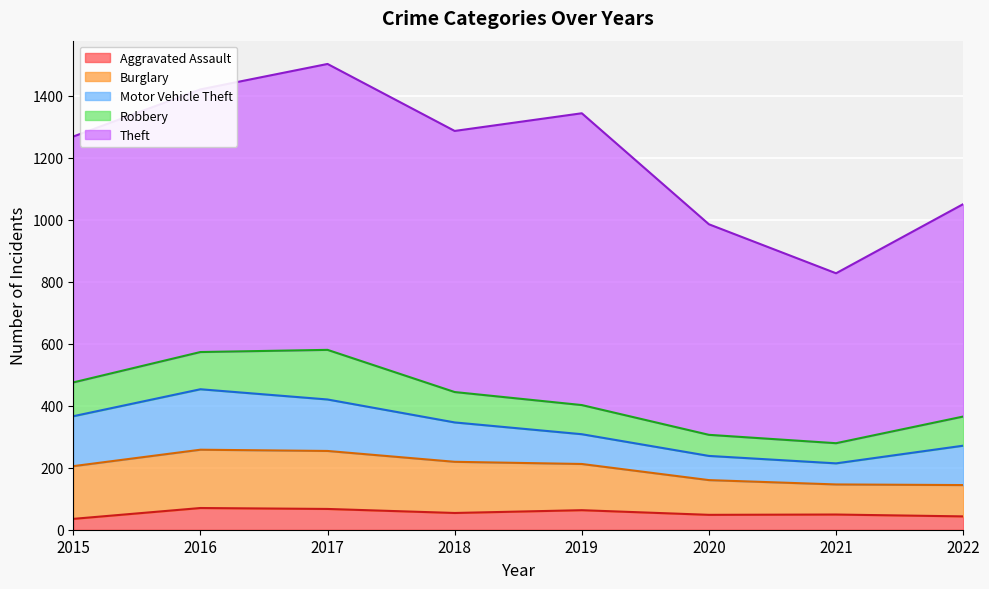

True or false: Burglary has more than 0 interior local peaks.

True